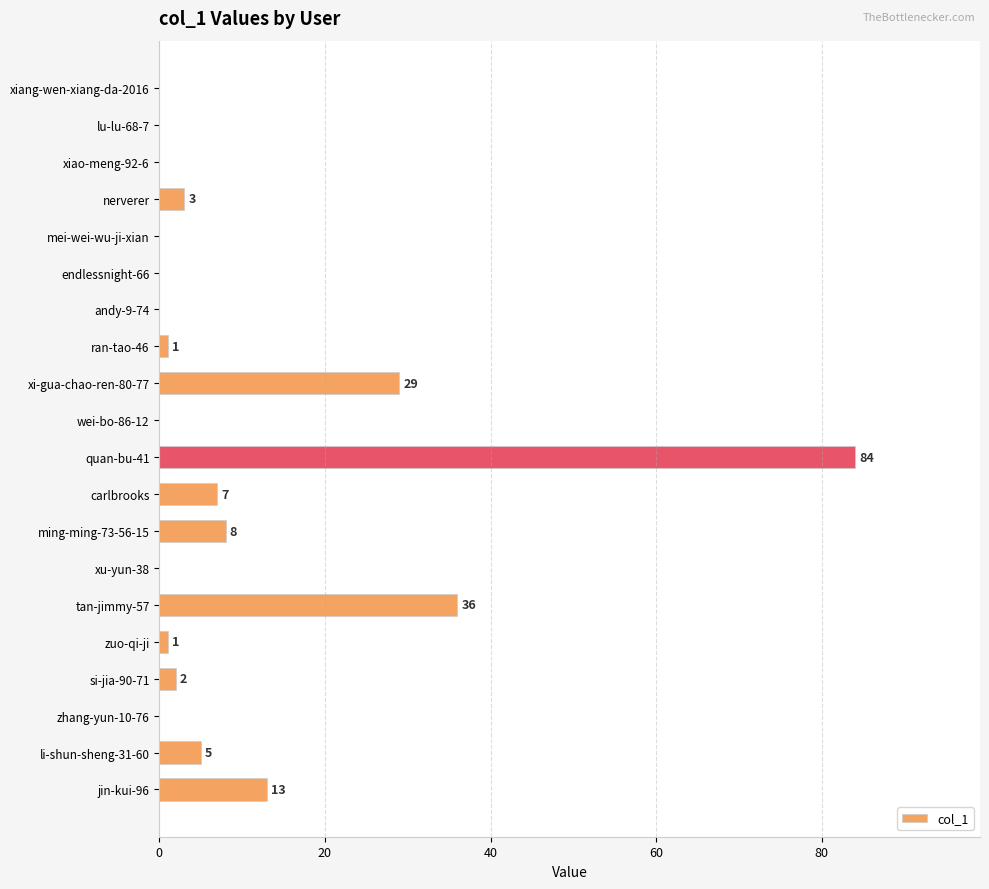

At which label is the value closest to 42?

tan-jimmy-57